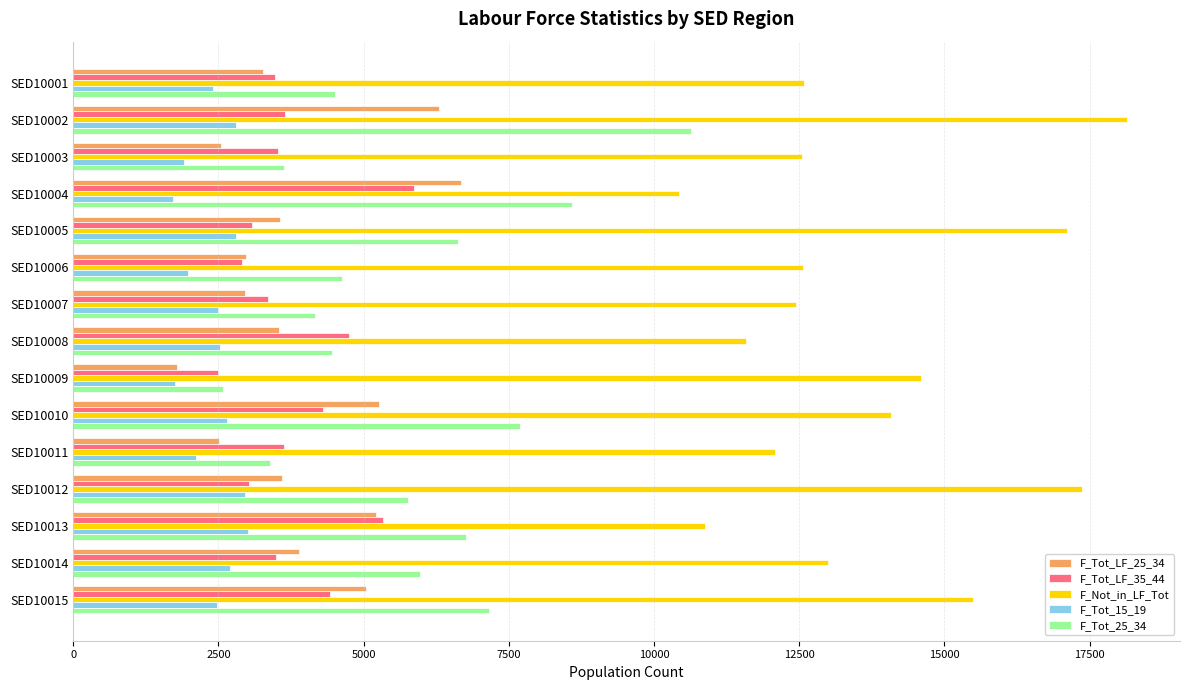

What is the difference between the highest and lowest values at SED10003?

10636